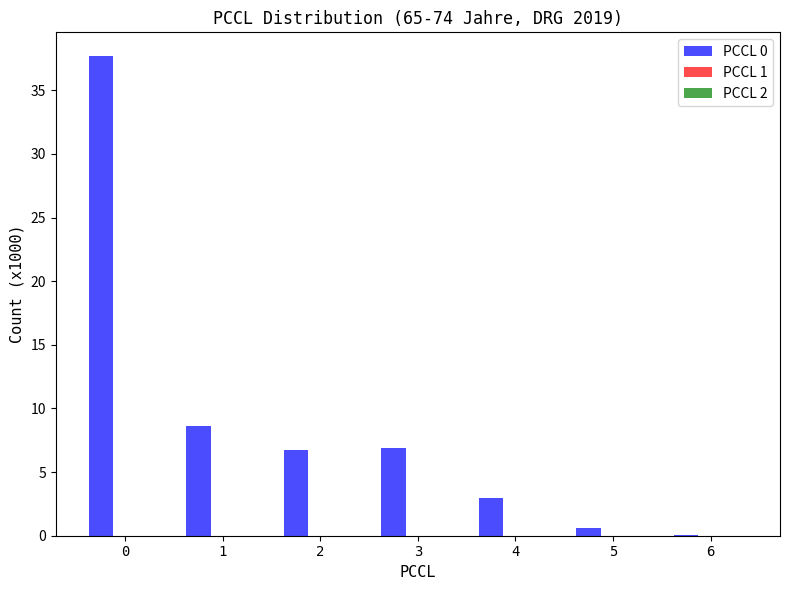

What is the maximum value shown in the chart?

37.7